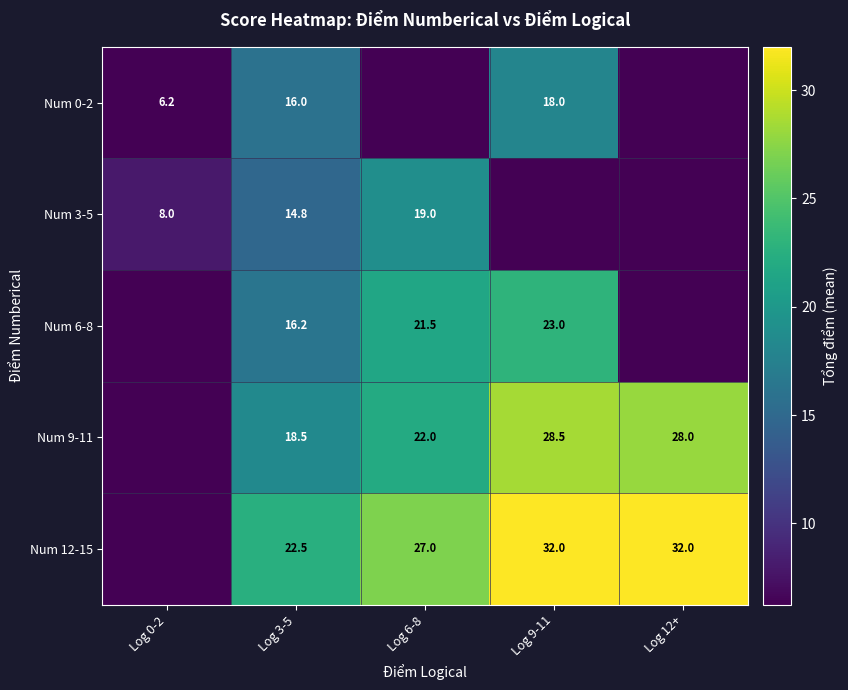

Is the value of Num 3-5 at Log 3-5 greater than the value of Num 12-15 at Log 9-11?

No